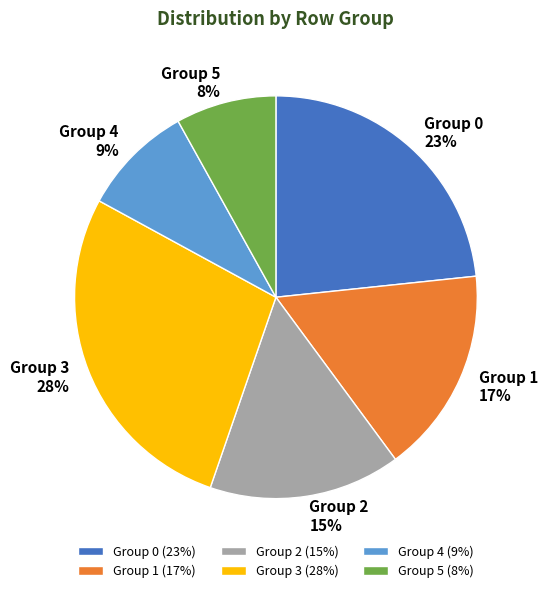

How many slices are in this pie chart?

6